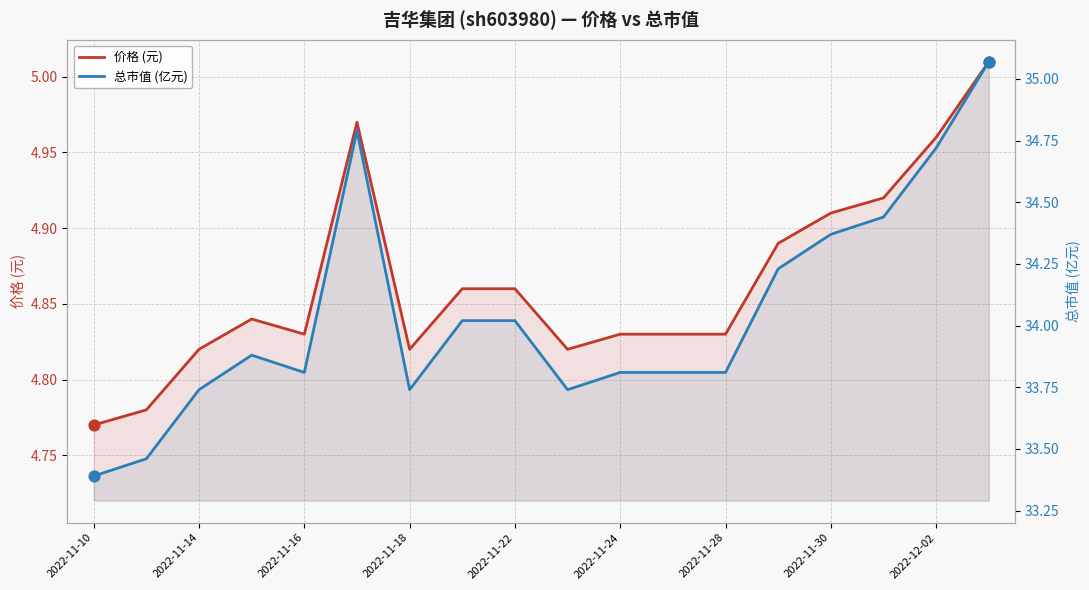

What are all the series names shown in the legend?

价格 (元), 总市值 (亿元)